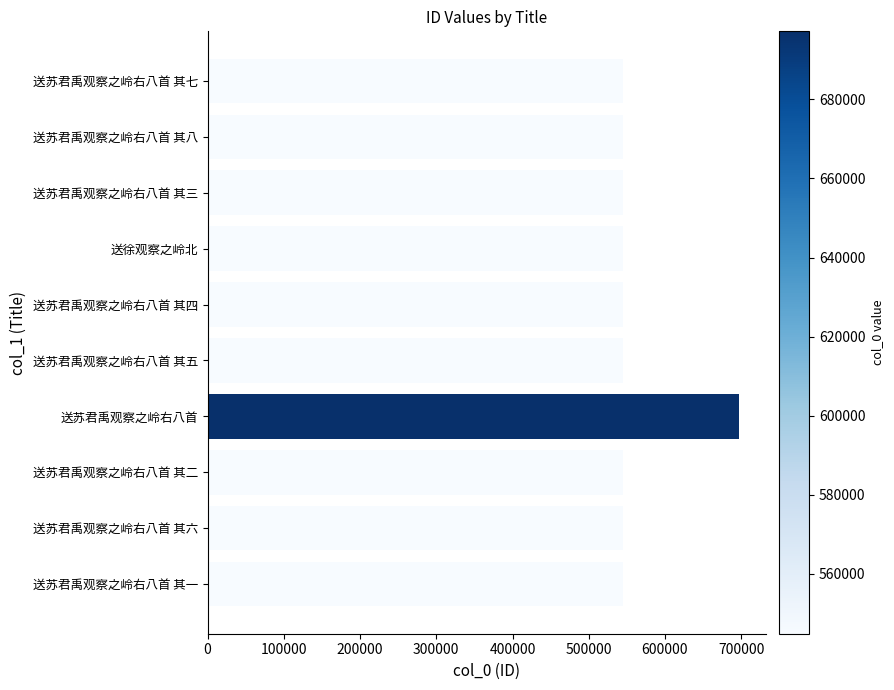

The value at 送苏君禹观察之岭右八首 is 697193. True or false?

True